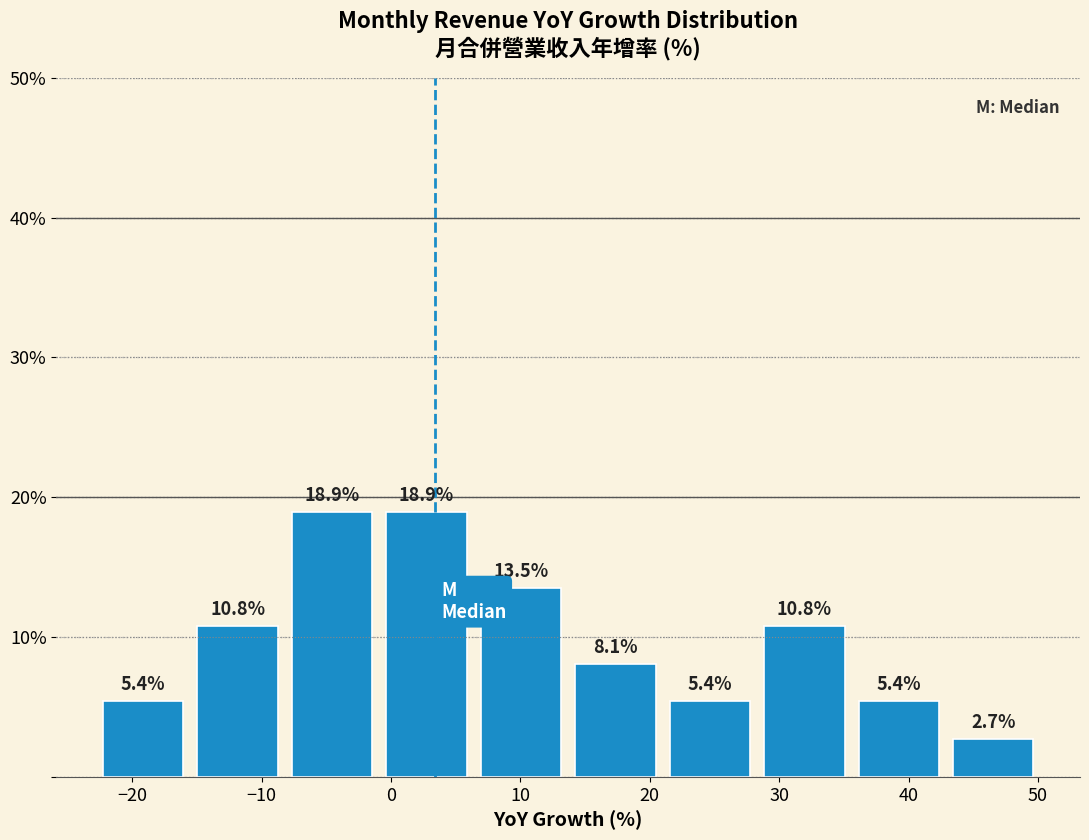

How tall is the bar that spans -22.8 to -15.5 on the x-axis? The bar edges are not printed on the chart, so give them approximately, as read against the axis.

5.4